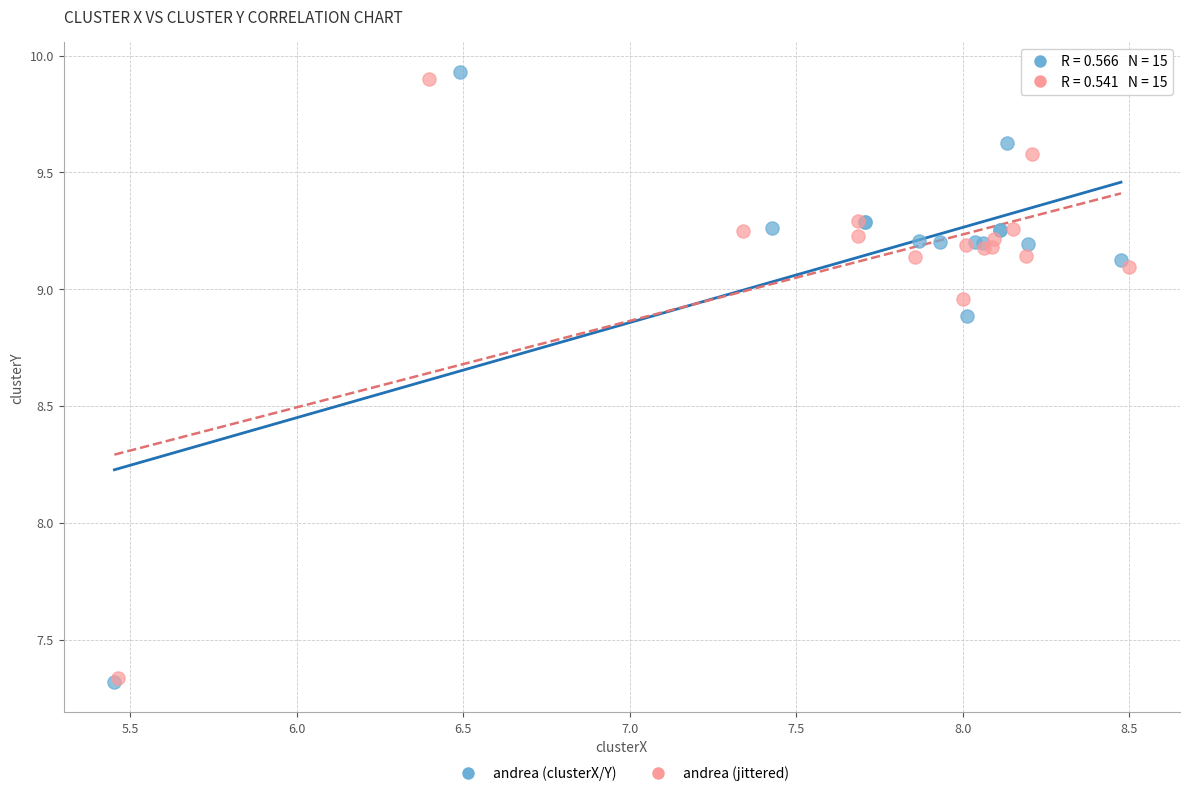

Which series has the widest spread of Y values?

andrea (clusterX/Y)